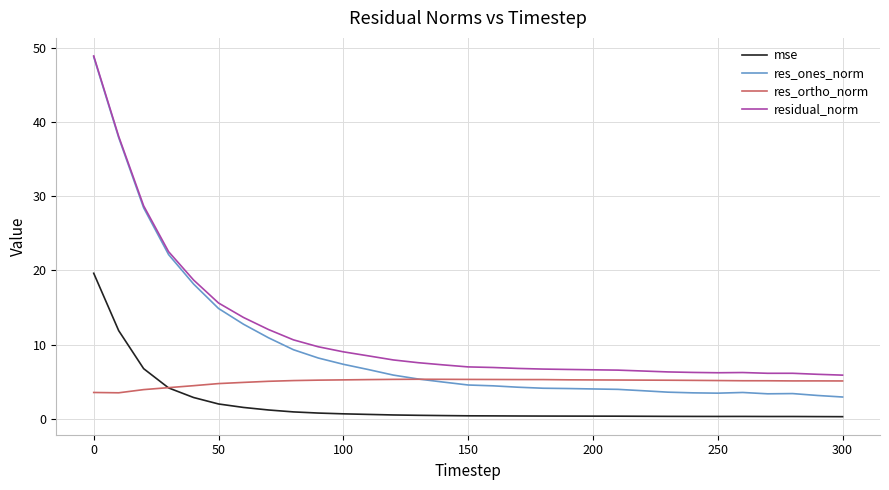

What is the average value of the residual_norm series?

11.7